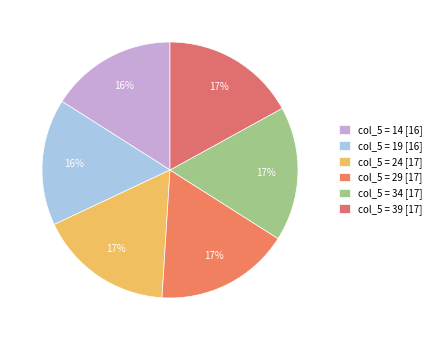

Is there any slice that represents more than half of the pie?

No